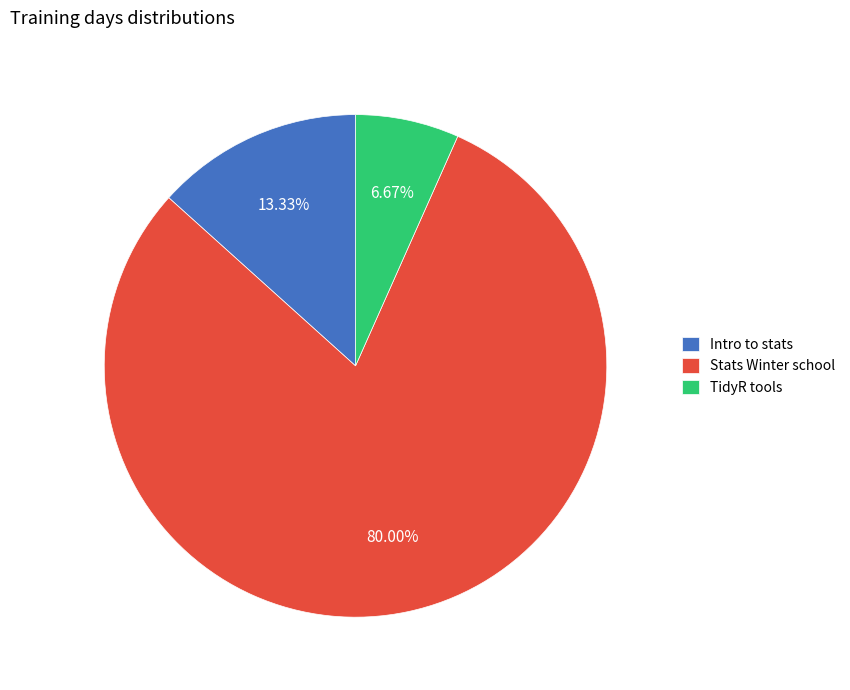

What percentage is the Intro to stats slice, to the nearest percent?

13%